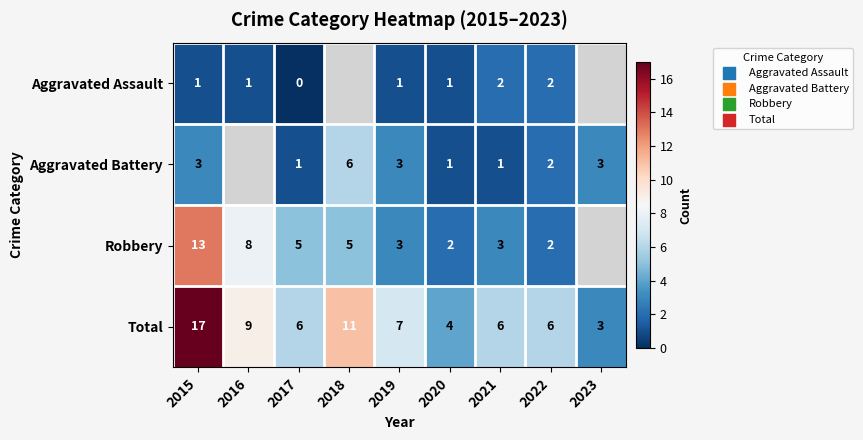

What is the difference between the Total values at 2019 and 2023?

4